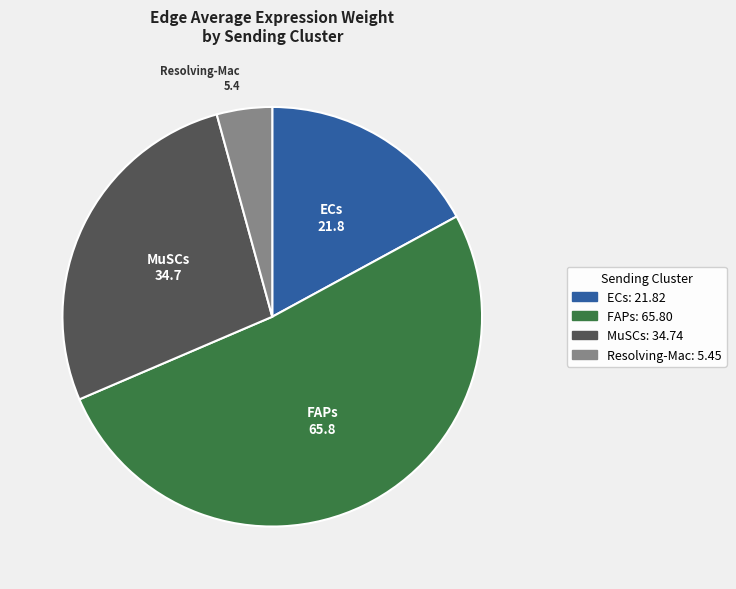

Is the sum of Resolving-Mac and MuSCs greater than half?

No